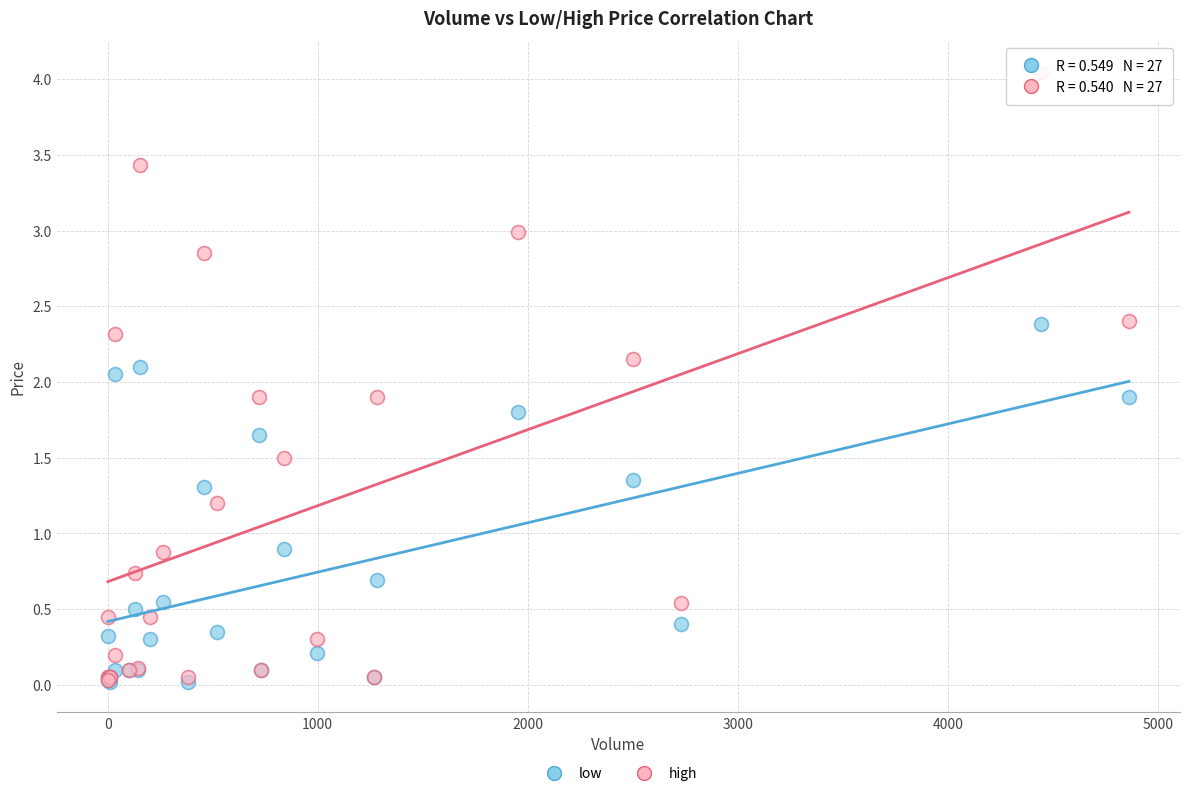

In the high series, what Y value is closest to 2?

1.9